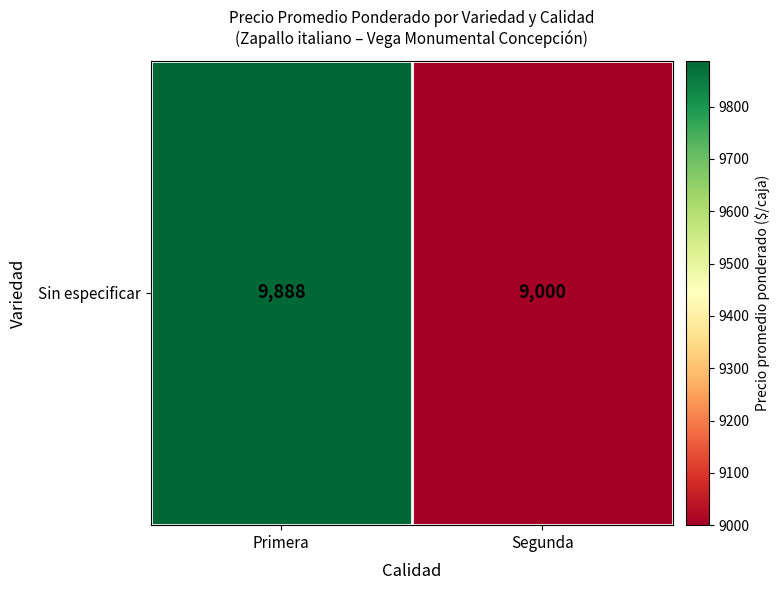

True or false: the data shows 9888 at Primera.

True